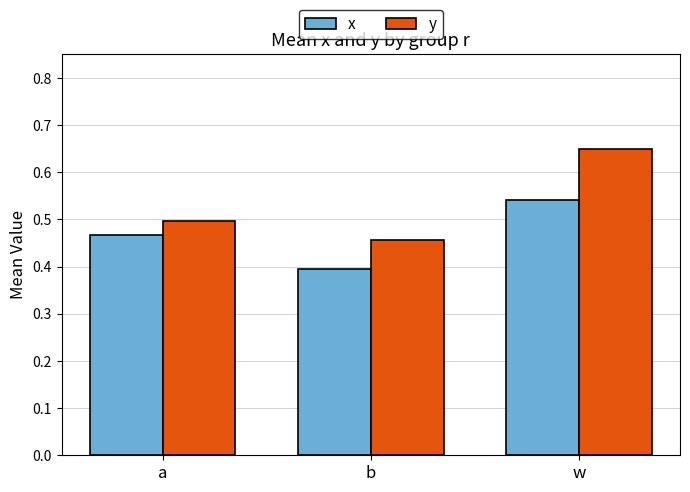

Rank the series by their average value, from highest to lowest.

y, x